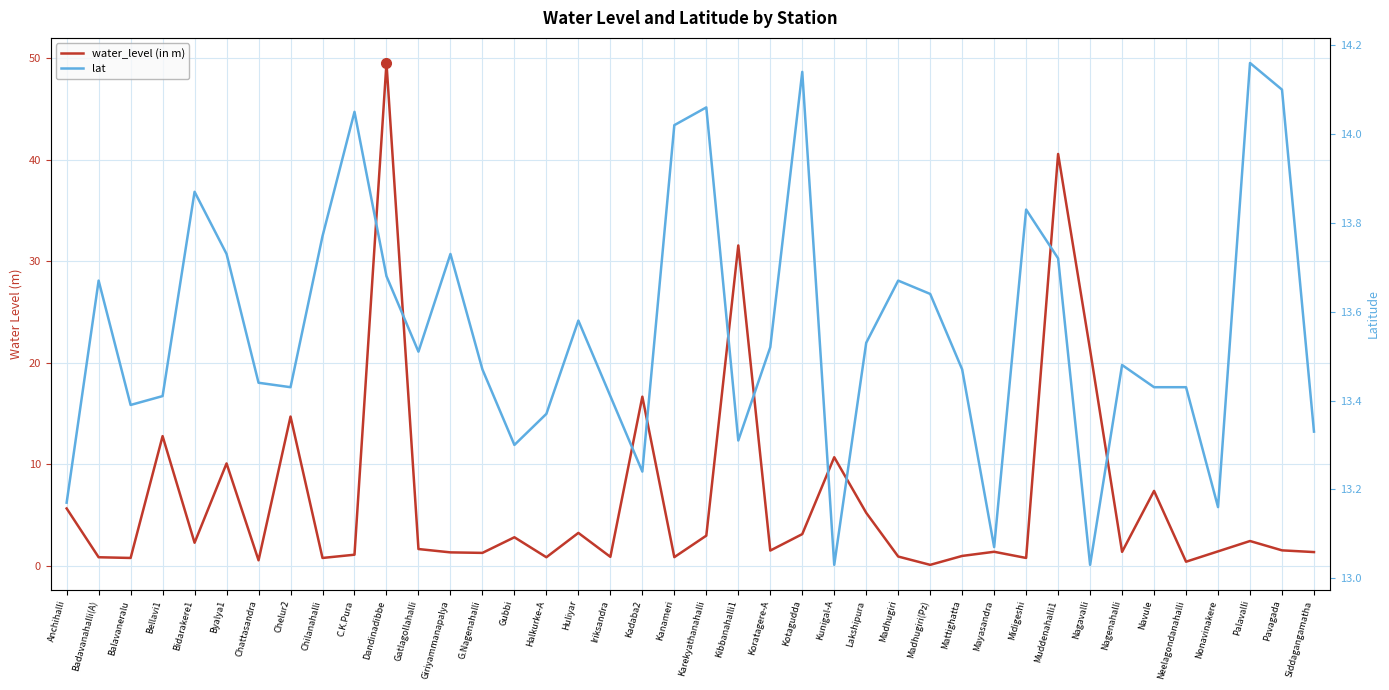

Reading right to left, transcribe all the data shown in this chart.

water_level (in m): 1.3	1.5	2.4	1.4	0.4	7.4	1.4	21.3	40.6	0.8	1.4	0.9	0.1	0.9	5.2	10.7	3.1	1.5	31.6	3.0	0.8	16.6	0.9	3.2	0.8	2.8	1.2	1.3	1.6	49.5	1.1	0.8	14.7	0.5	10.1	2.2	12.8	0.8	0.8	5.6
lat: 13.3	14.1	14.2	13.2	13.4	13.4	13.5	13.0	13.7	13.8	13.1	13.5	13.6	13.7	13.5	13.0	14.1	13.5	13.3	14.1	14.0	13.2	13.4	13.6	13.4	13.3	13.5	13.7	13.5	13.7	14.1	13.8	13.4	13.4	13.7	13.9	13.4	13.4	13.7	13.2